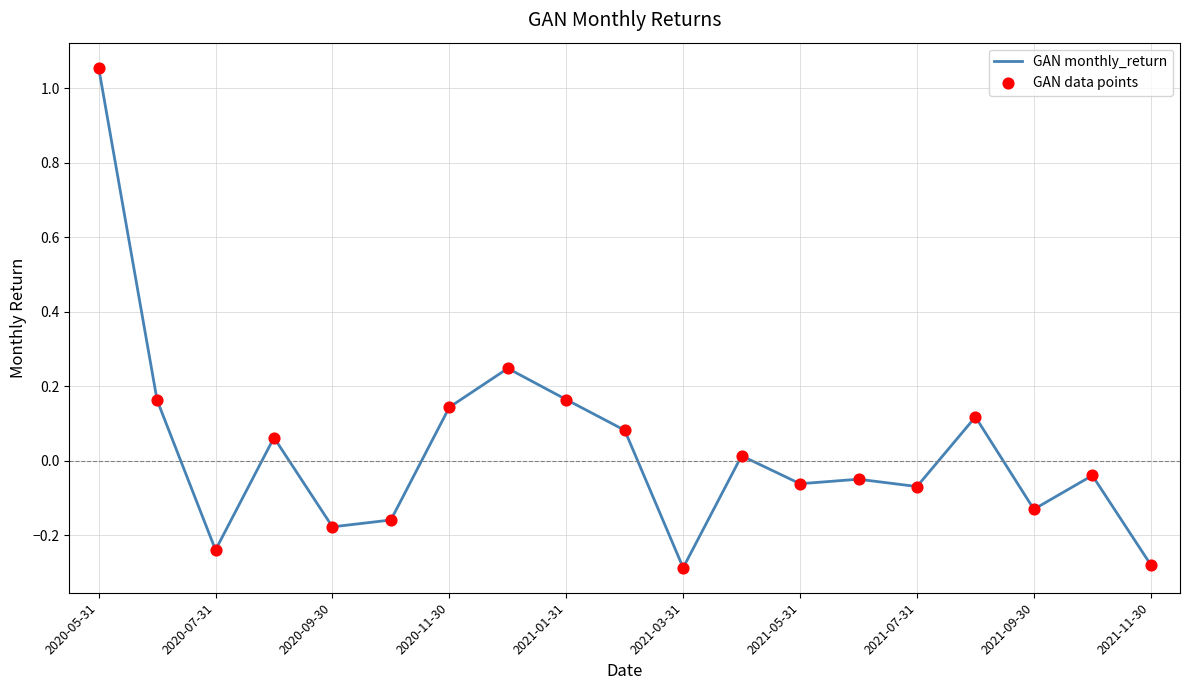

How many lines are shown in the chart?

1